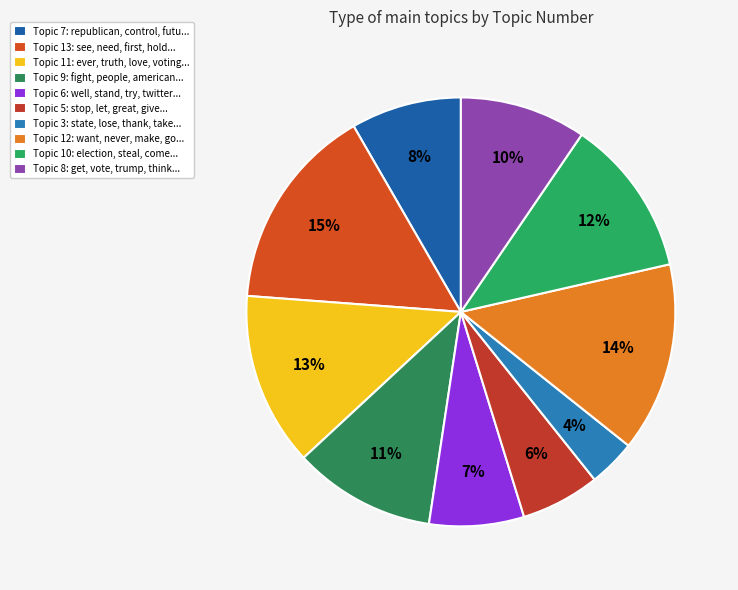

True or false: Topic 5 accounts for 13% of the total.

False